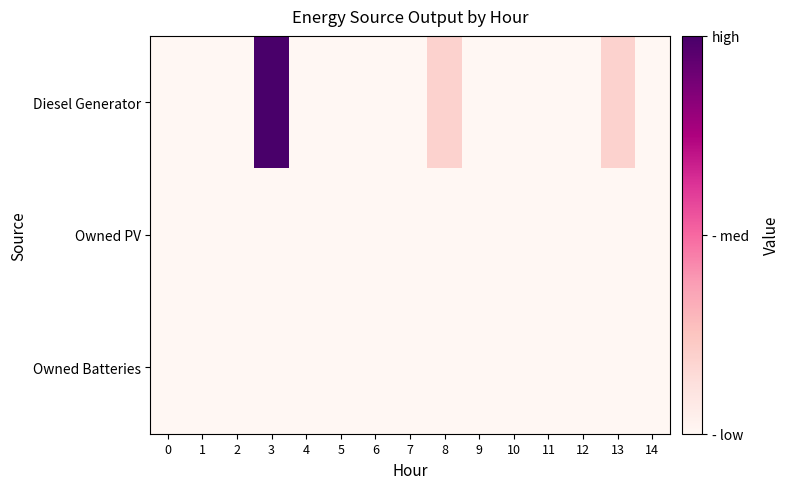

Reading left to right, list all the values displayed in this chart.

Diesel Generator: 0=0	1=0	2=0	3=400	4=0	5=0	6=0	7=0	8=76	9=0	10=0	11=0	12=0	13=76	14=0
Owned PV: 0=0	1=0	2=0	3=0	4=0	5=0	6=0	7=0	8=0	9=0	10=0	11=0	12=0	13=0	14=0
Owned Batteries: 0=0	1=0	2=0	3=0	4=0	5=0	6=0	7=0	8=0	9=0	10=0	11=0	12=0	13=0	14=0